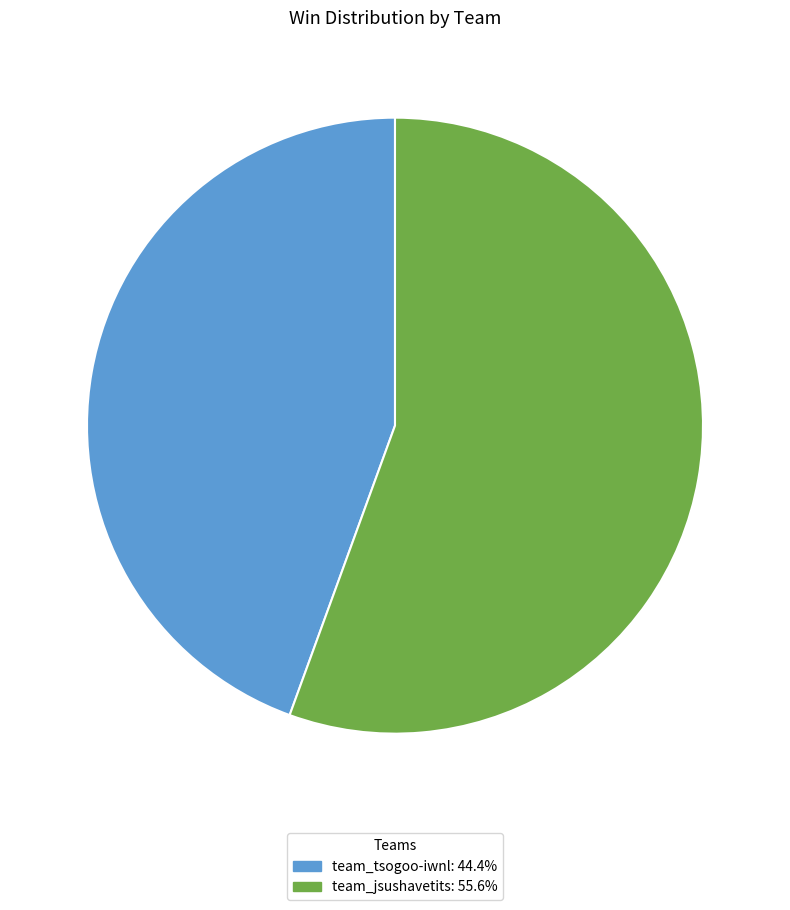

What is the largest slice in the pie chart?

team_jsushavetits